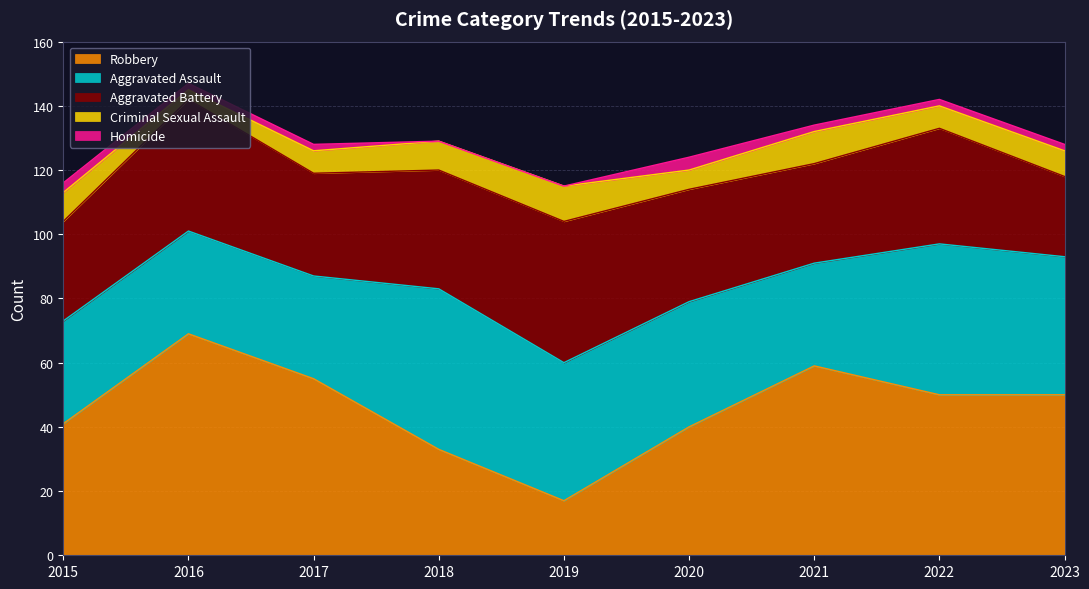

How many lines are shown in the chart?

5